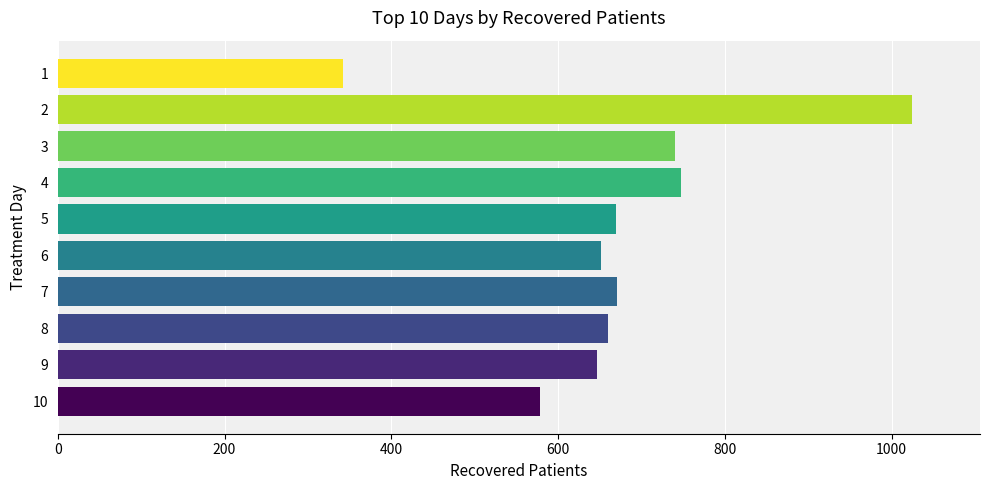

What is the maximum value shown in the chart?

1024